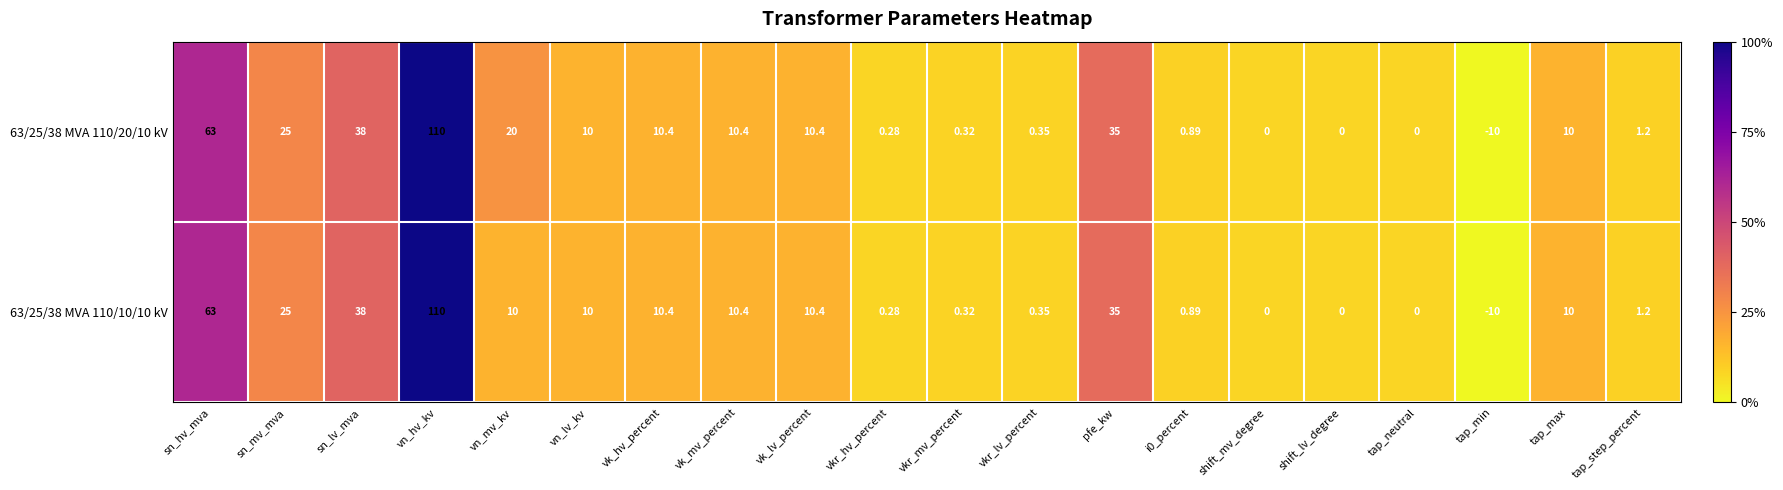

At which category is the sum across all series the highest?

vn_hv_kv